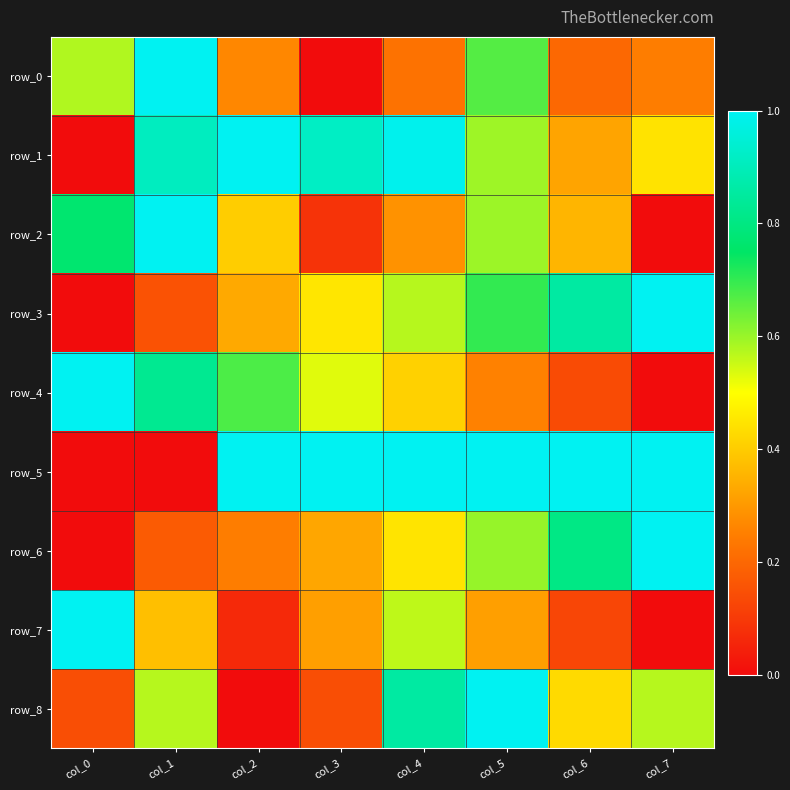

Is the value of row_7 at col_7 greater than the value of row_4 at col_6?

No